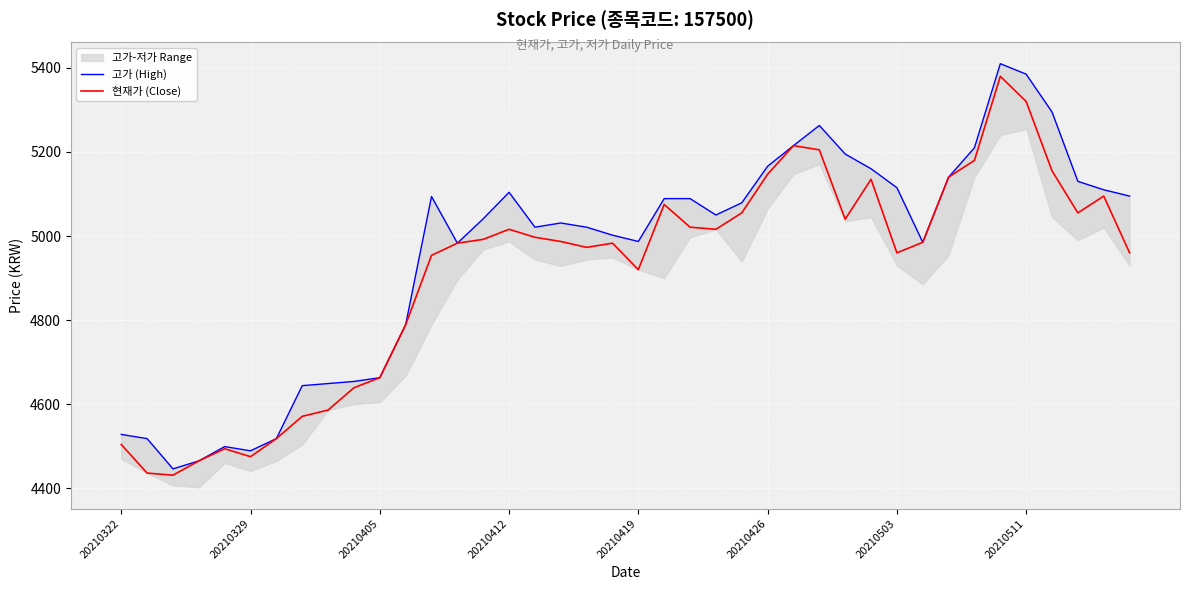

What is the maximum value for 현재가 (Close)?

5380